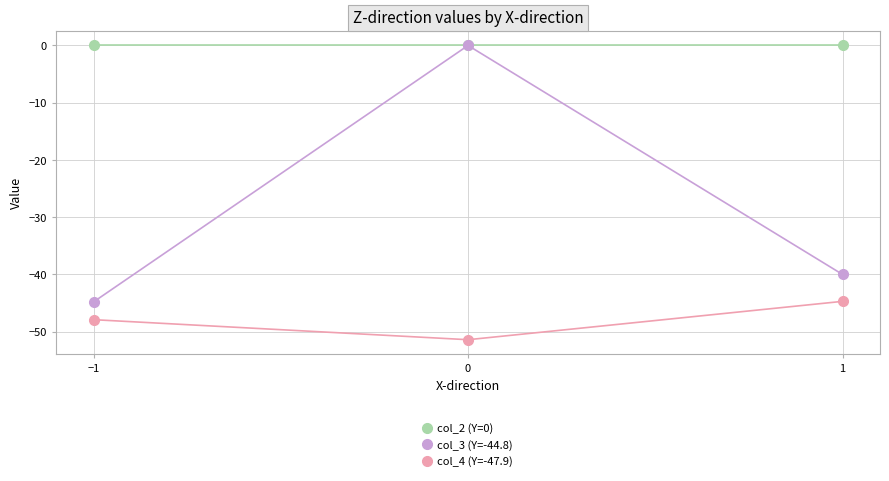

Reading left to right, transcribe all the data shown in this chart.

col_2 (Y=0): 0.0	0.0	0.0
col_3 (Y=-44.8): -44.8	0.0	-40.0
col_4 (Y=-47.9): -47.9	-51.4	-44.7